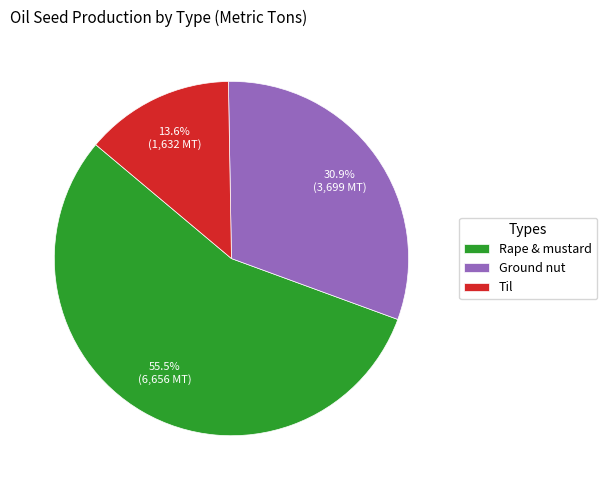

Which has a higher value, Rape & mustard or Ground nut?

Rape & mustard